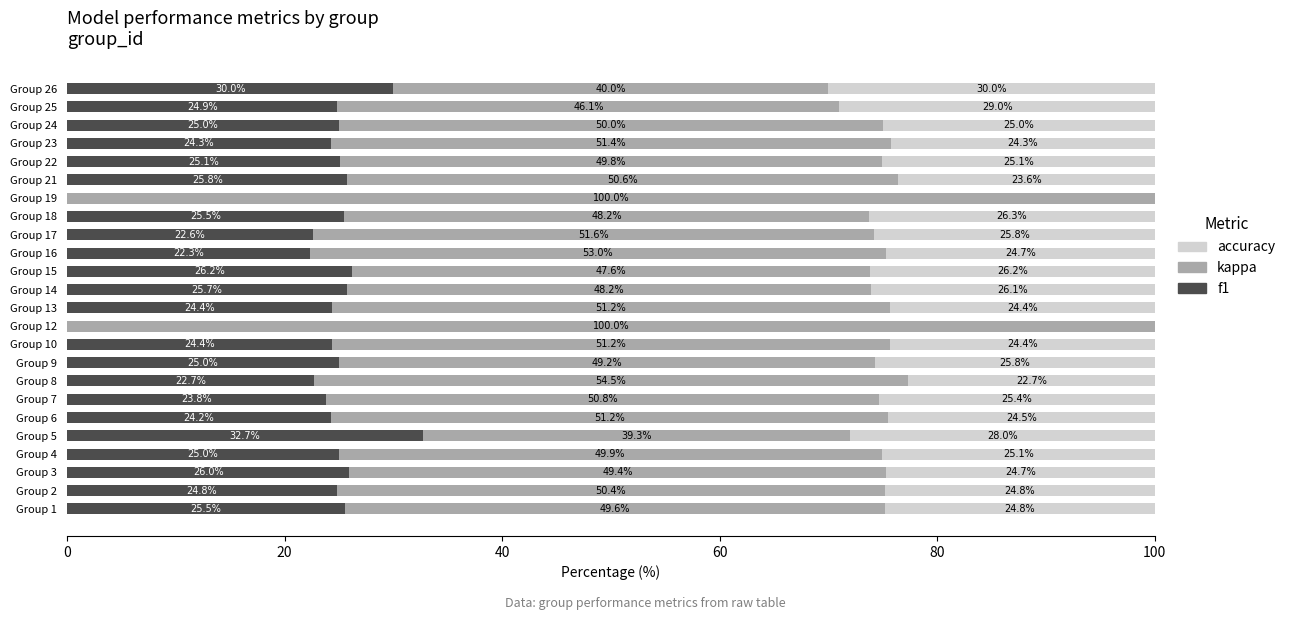

Is it true that f1 equals 24.3 at Group 23?

True